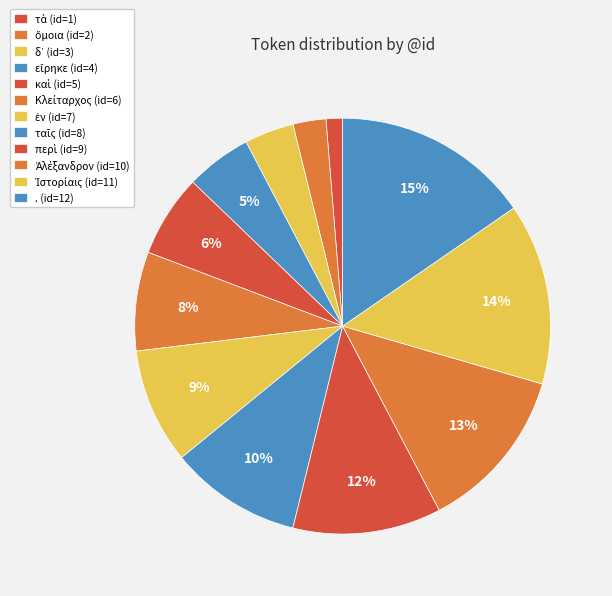

How many slices are in this pie chart?

12